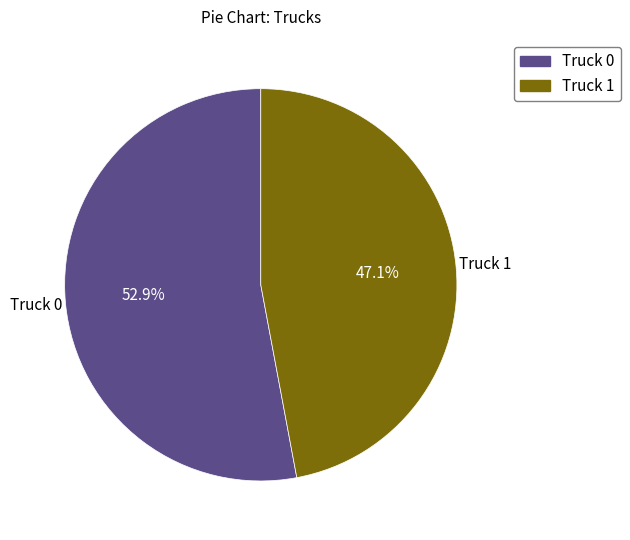

Is the sum of Truck 1 and Truck 0 greater than half?

Yes